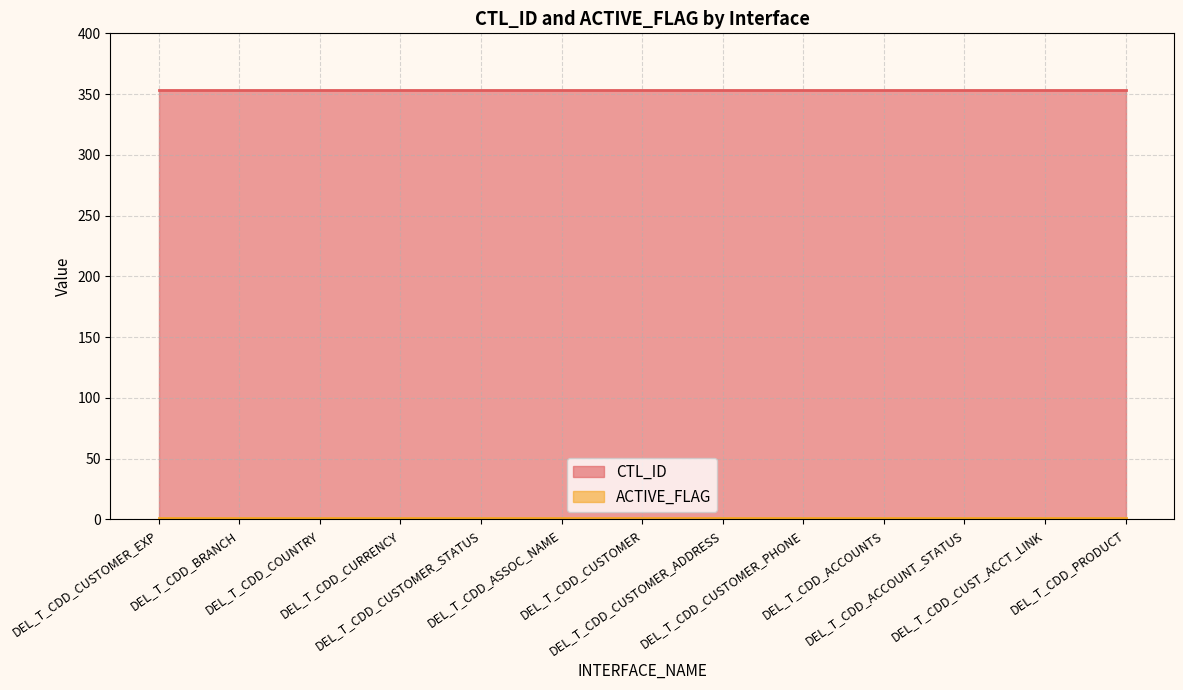

Reading left to right, list all the values displayed in this chart.

CTL_ID: 353	353	353	353	353	353	353	353	353	353	353	353	353
ACTIVE_FLAG: 1	1	1	1	1	1	1	1	1	1	1	1	1